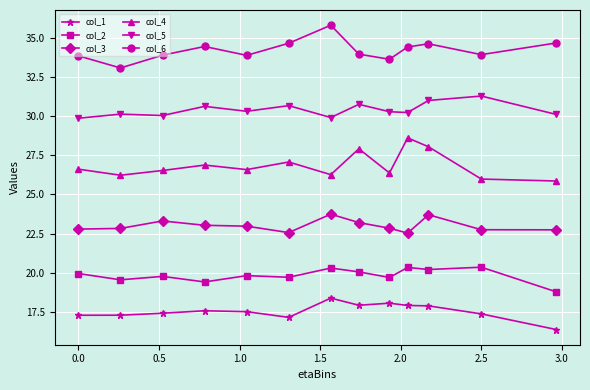

True or false: col_6 and col_3 cross at least once.

False